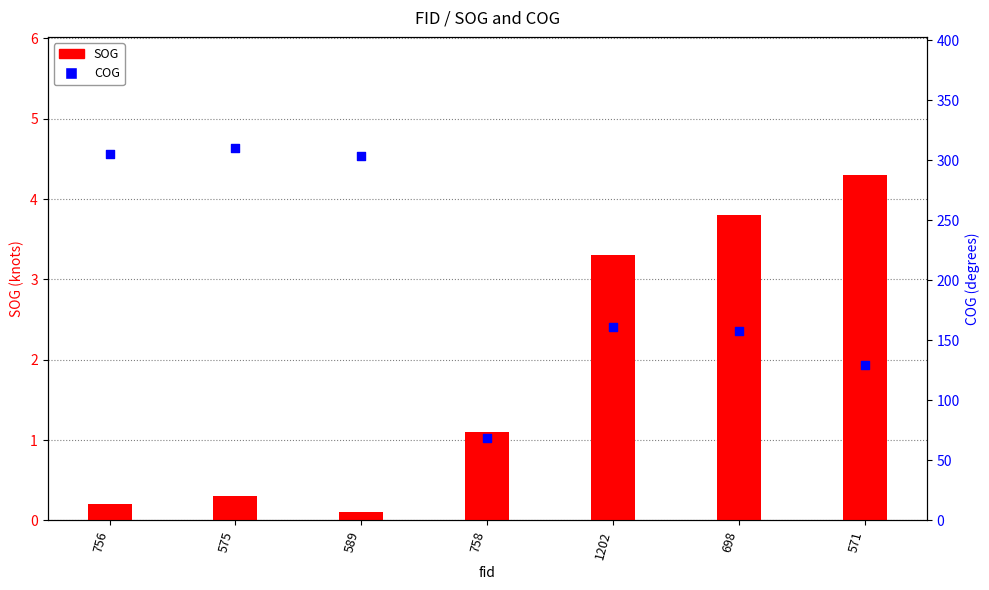

Which series reaches the minimum Y coordinate?

SOG